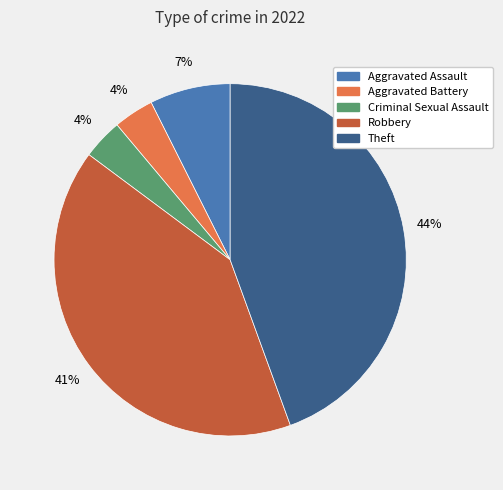

Does Aggravated Assault represent more than half of the total?

No